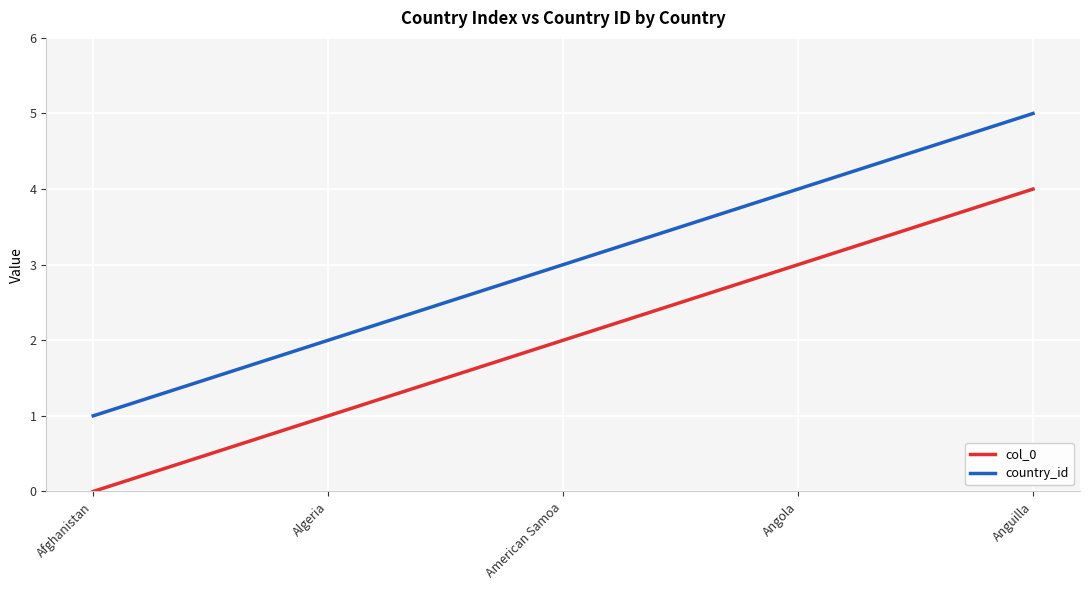

True or false: country_id has a value of 1 at Algeria.

False